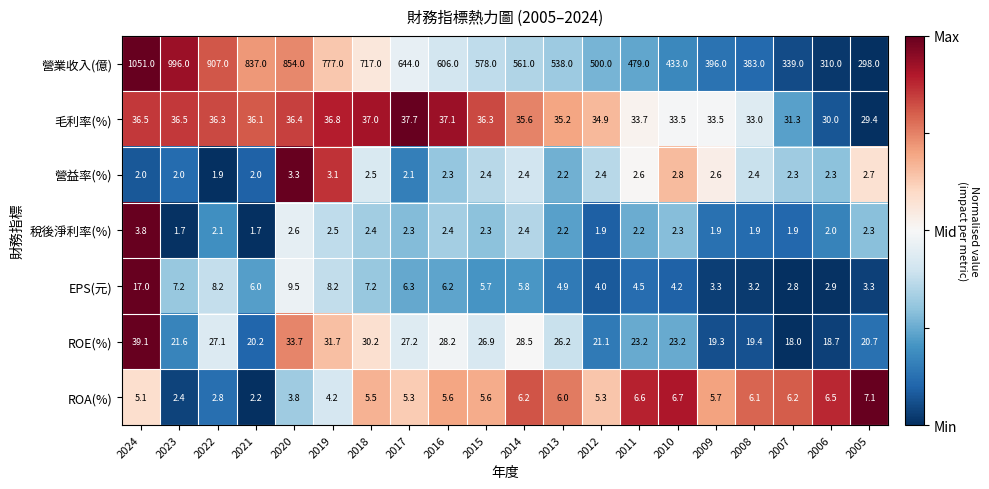

At which category is the sum across all series the highest?

2024